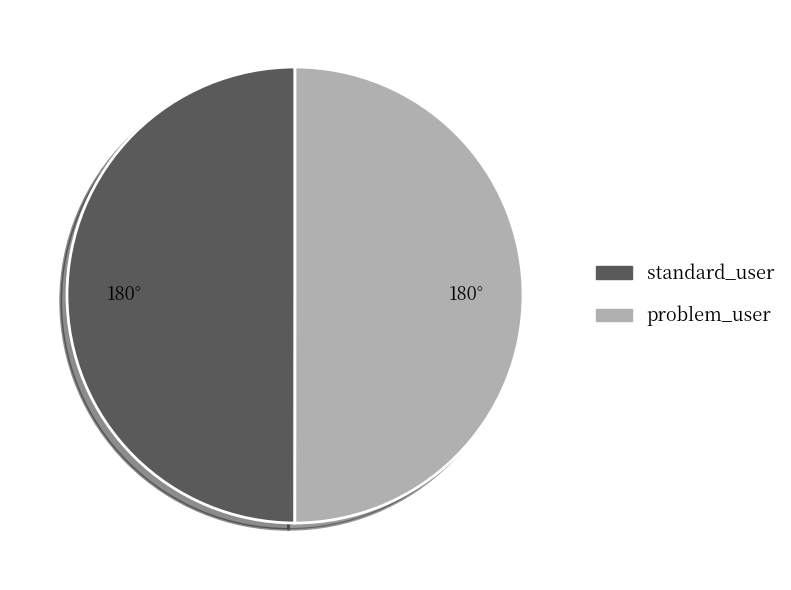

Approximately how many times larger is the value at problem_user compared to standard_user?

1.0